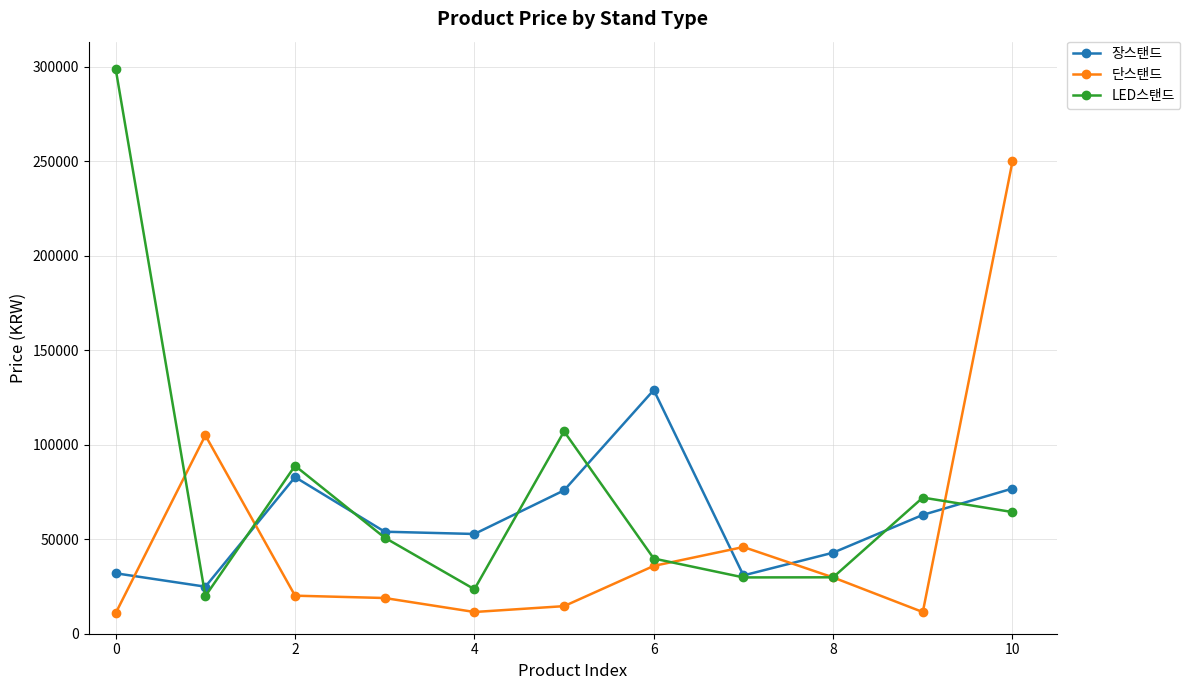

What is the value of the 장스탠드 point at the 1st from the left?

32000